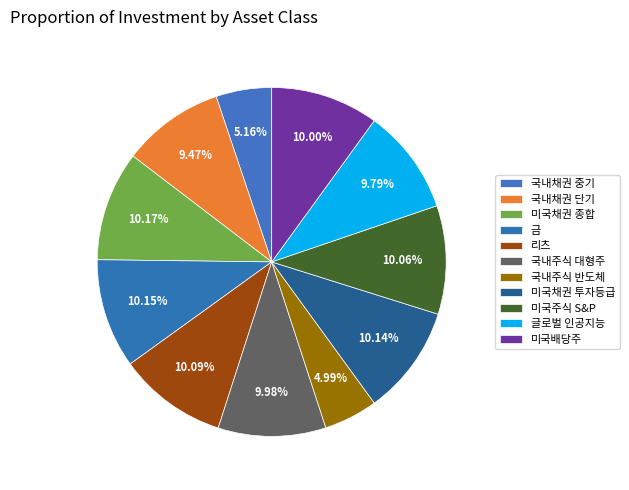

How many slices are in this pie chart?

11